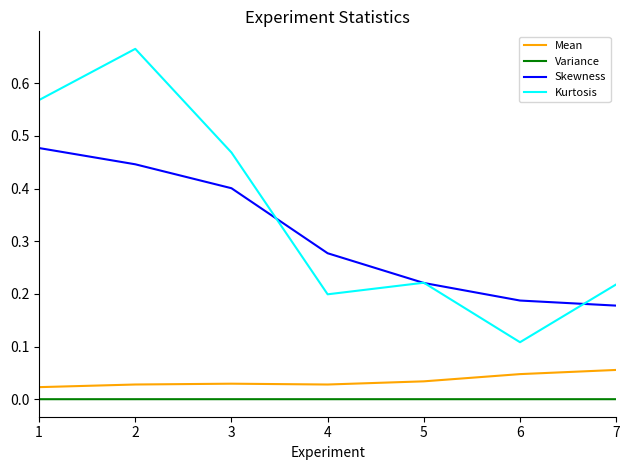

The Kurtosis series shows 0.1 at 3. True or false?

False